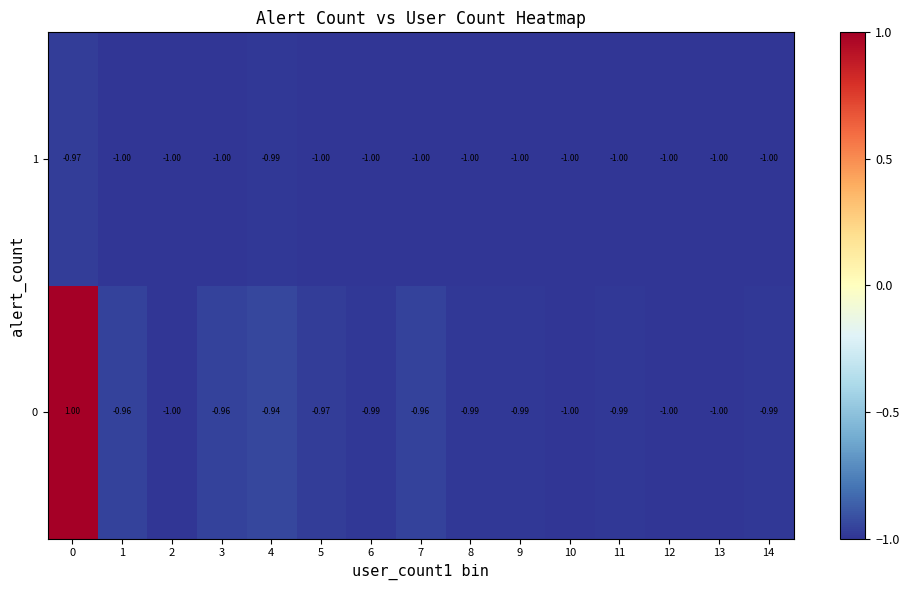

Is the value of 0 at 9 greater than the value of 1 at 1?

Yes